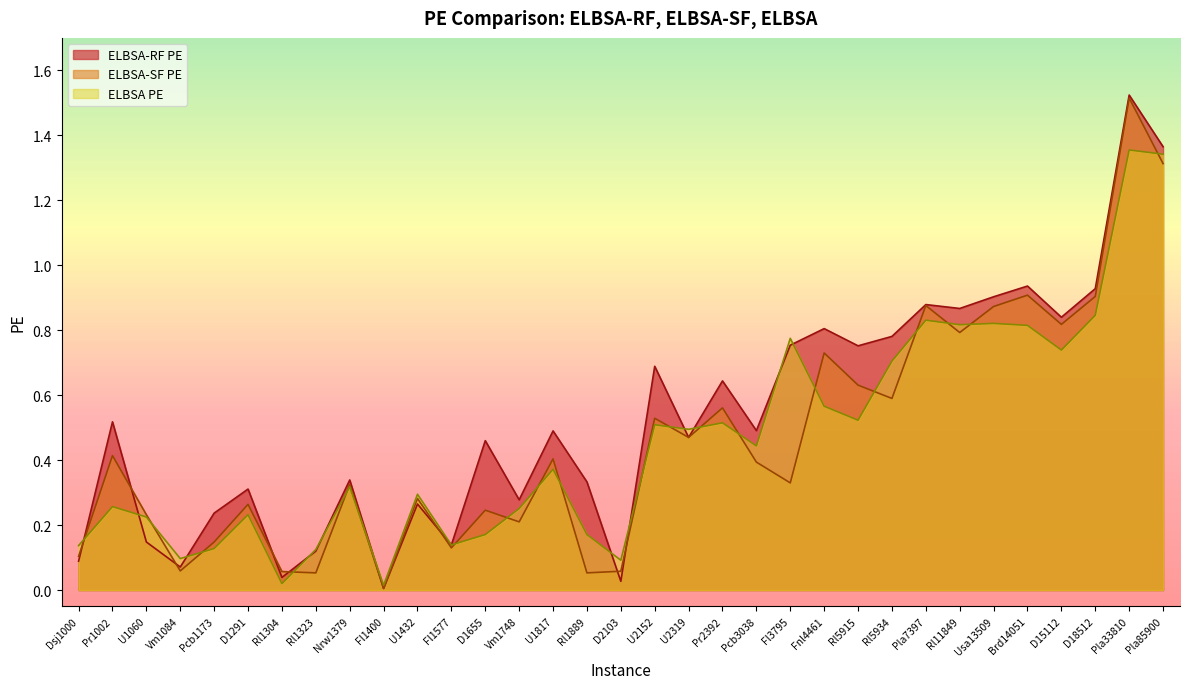

True or false: ELBSA-SF PE has a value of 0.3 at Rl11849.

False